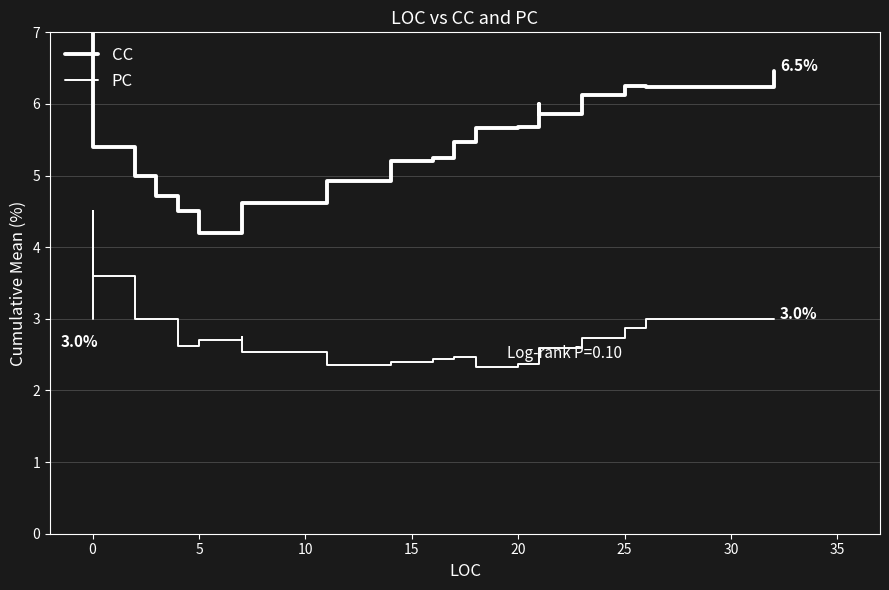

At how many categories does at least one series exceed 10?

1